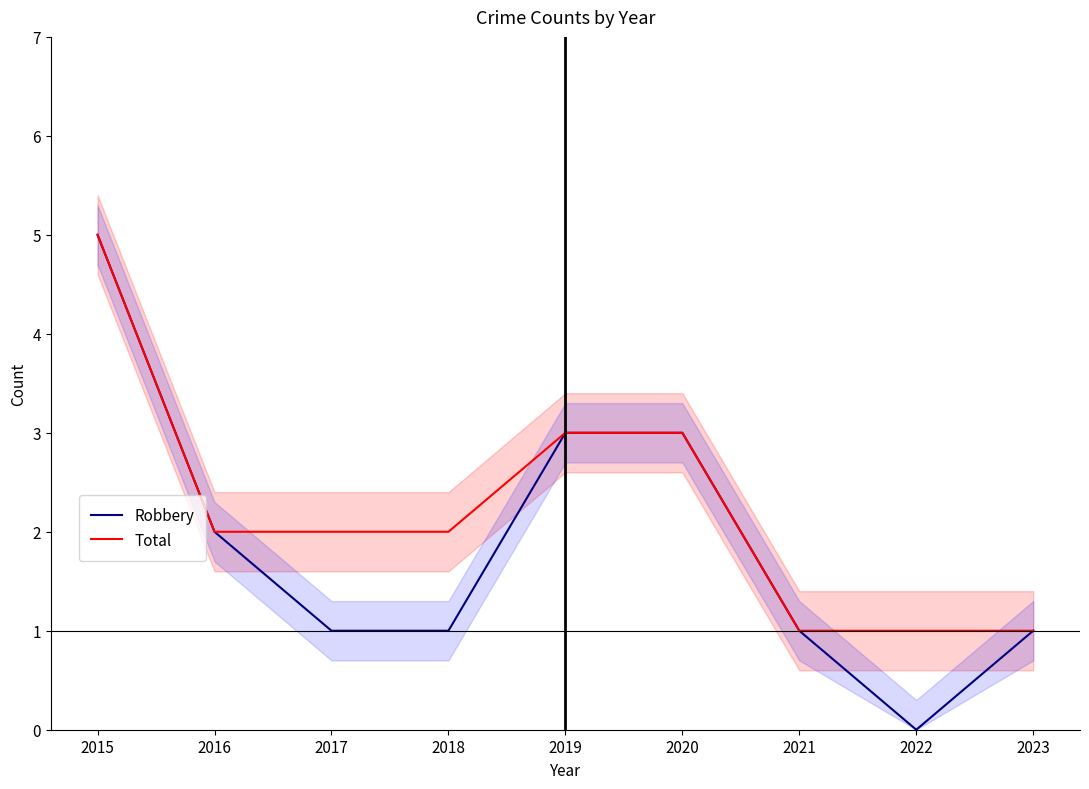

True or false: Total and Robbery cross at least once.

False